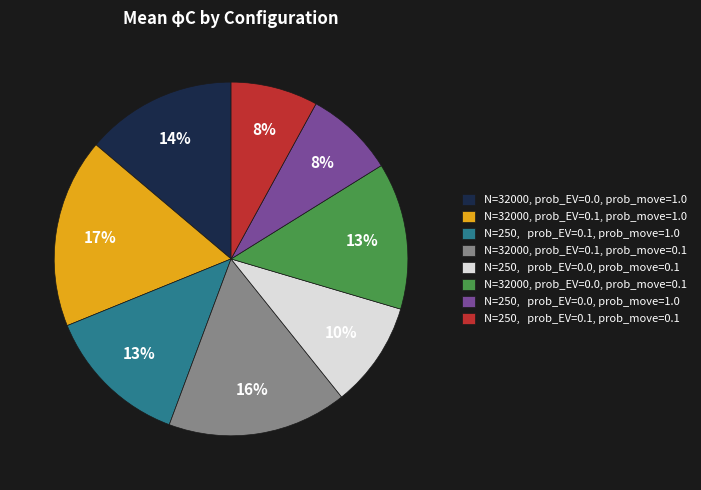

How many slices are in this pie chart?

8